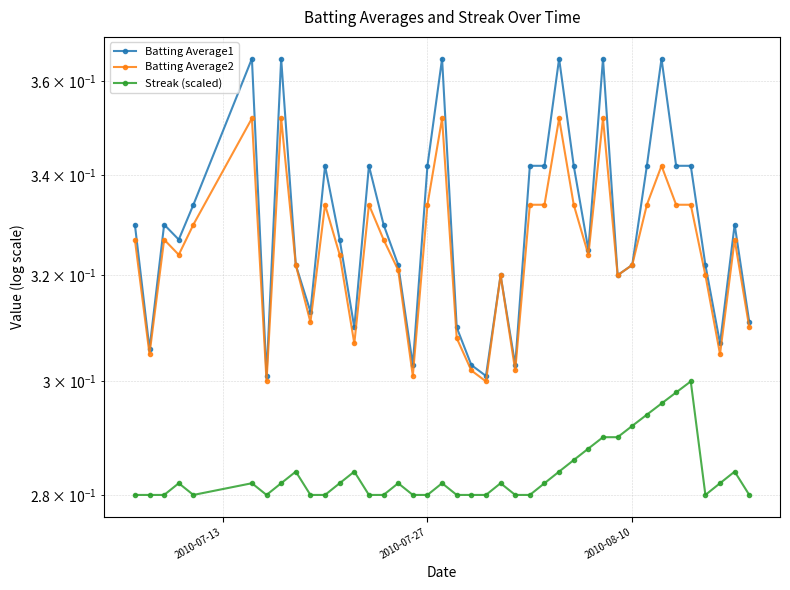

What is the average value of the Streak (scaled) series?

0.3